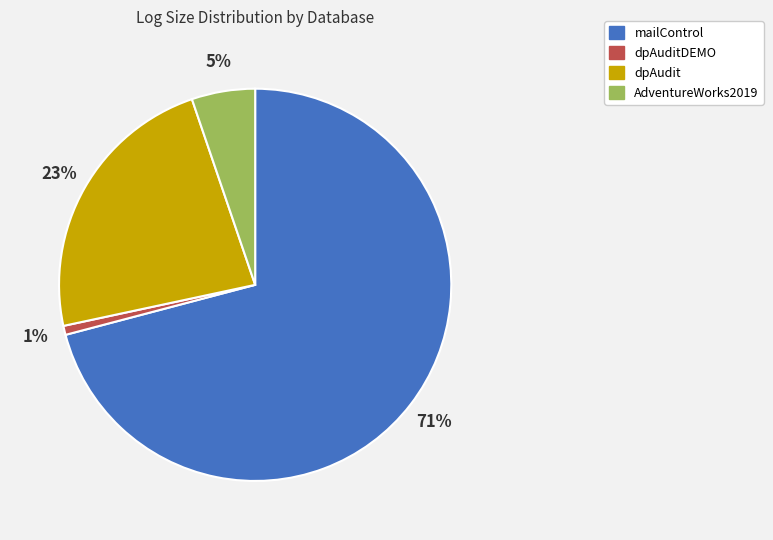

How many segments does this pie chart have?

4